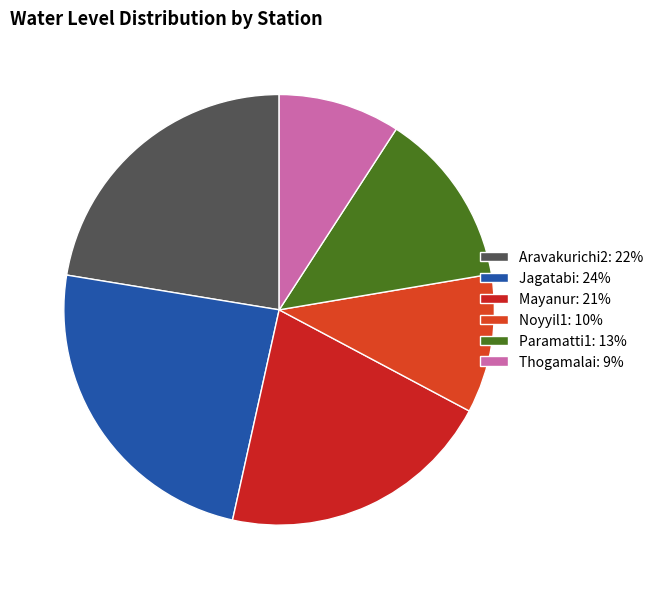

Count the number of slices in the pie.

6